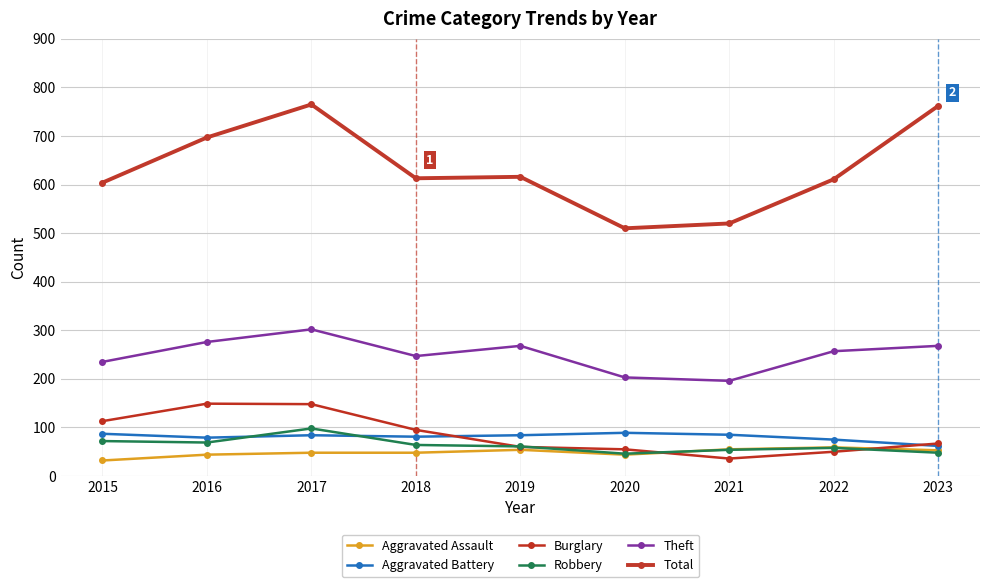

Between 2016 and 2020, which is larger?

2016